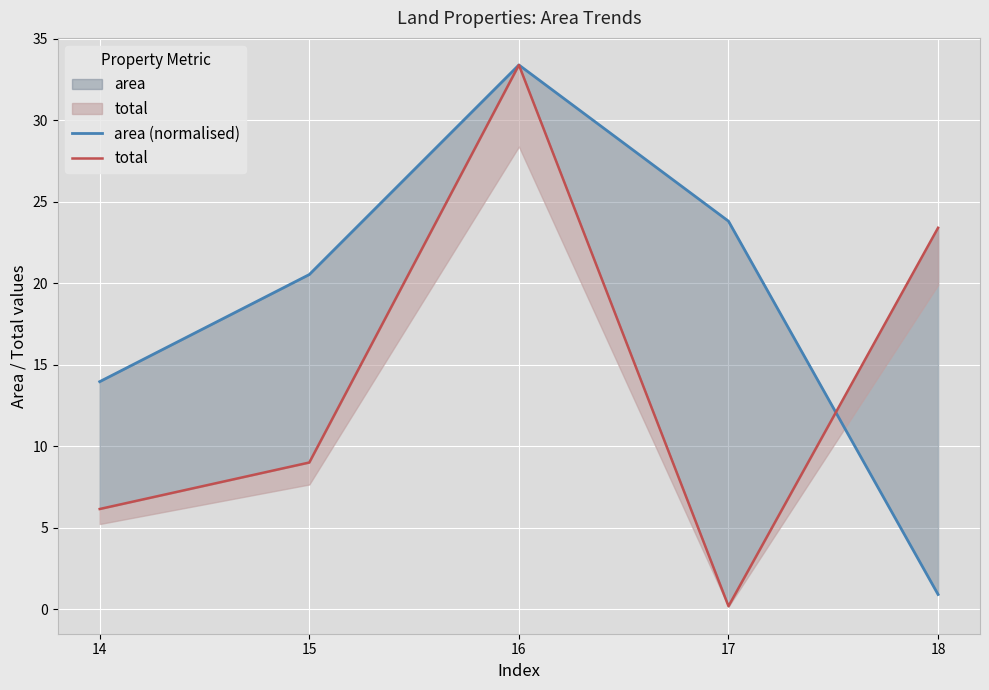

How many intersections are there between total and area (normalised)?

1